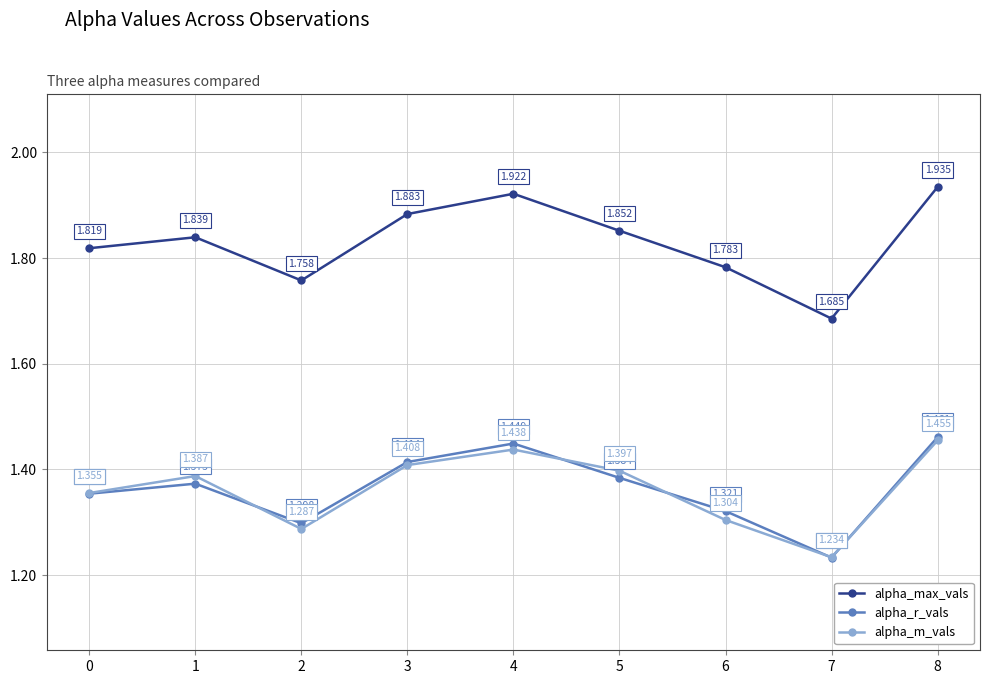

Which series has the widest spread of values?

alpha_max_vals